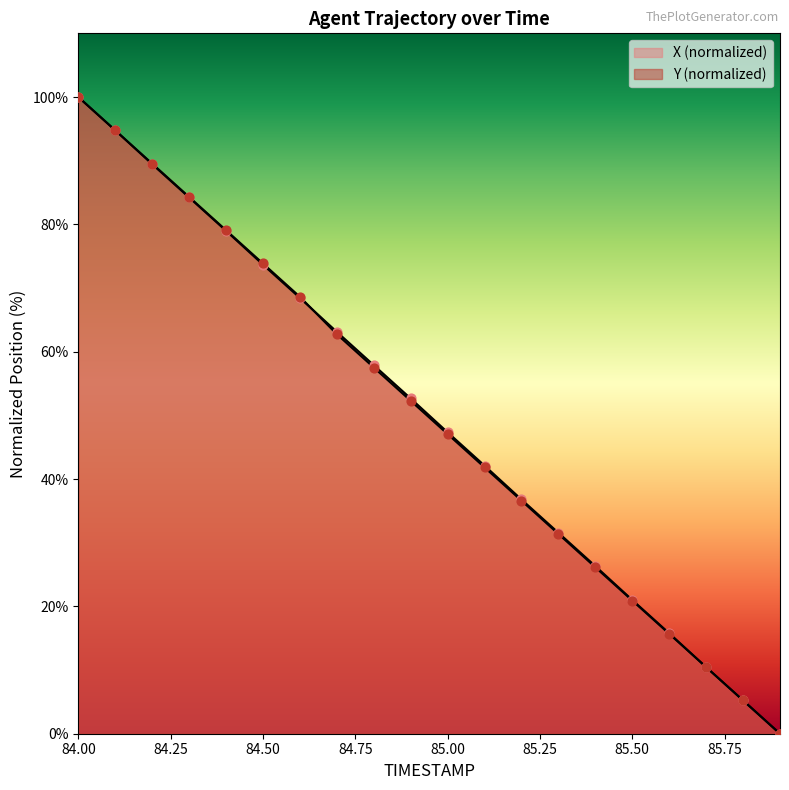

Which series contains the lowest Y value?

X